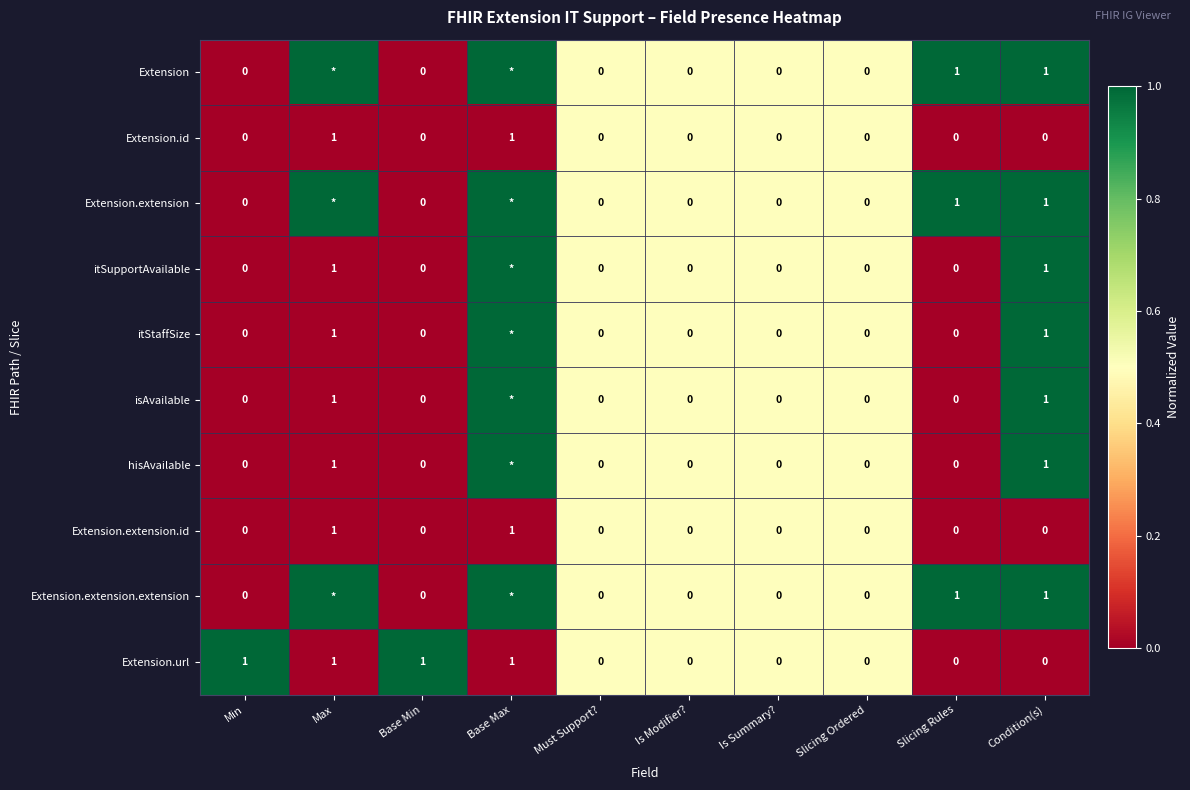

True or false: Extension.url has a value of 1 at Base Min.

True